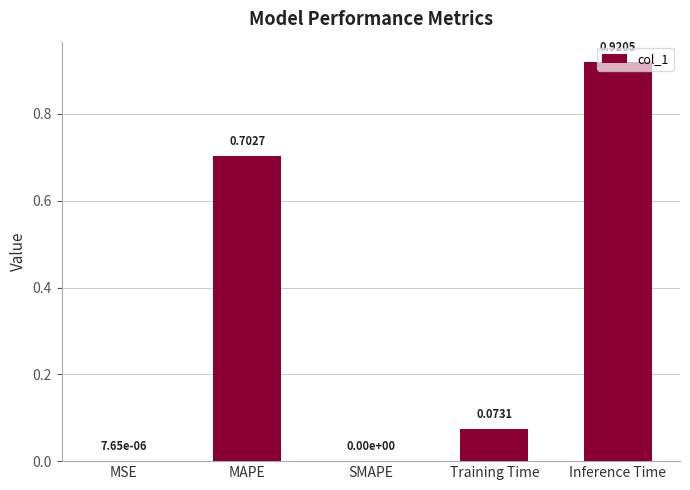

True or false: the data shows 1.4 at Inference Time.

False